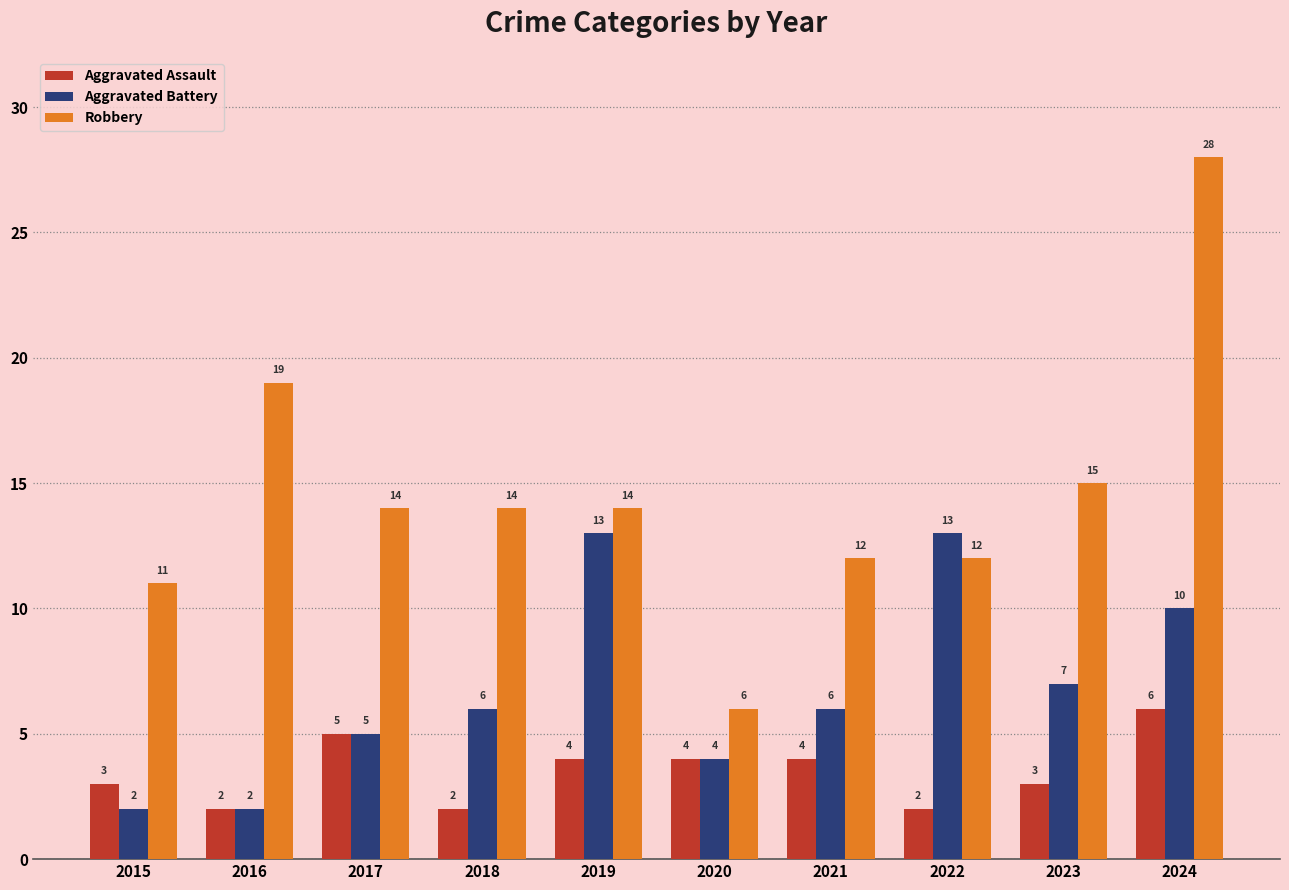

Count the number of data series in this chart.

3